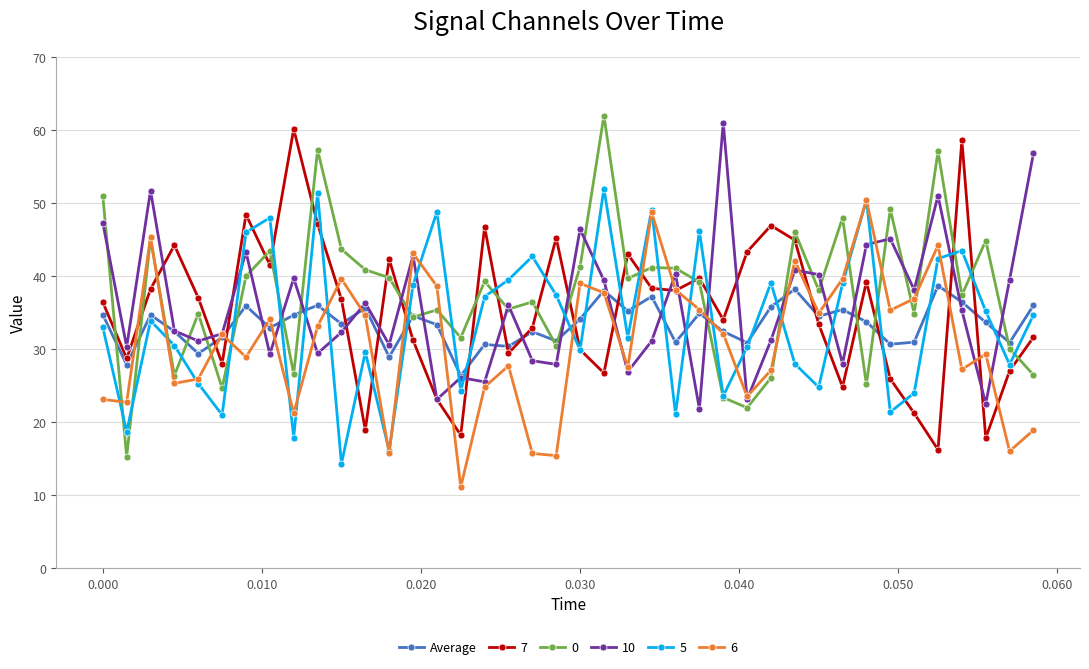

What is the value of the 0 point at the 33rd from the left?

25.2